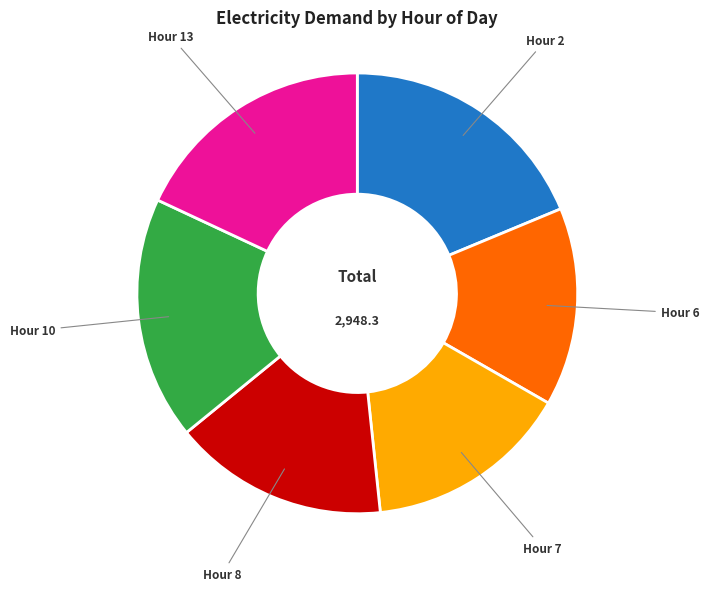

Which has a higher value, Hour 13 or Hour 8?

Hour 13